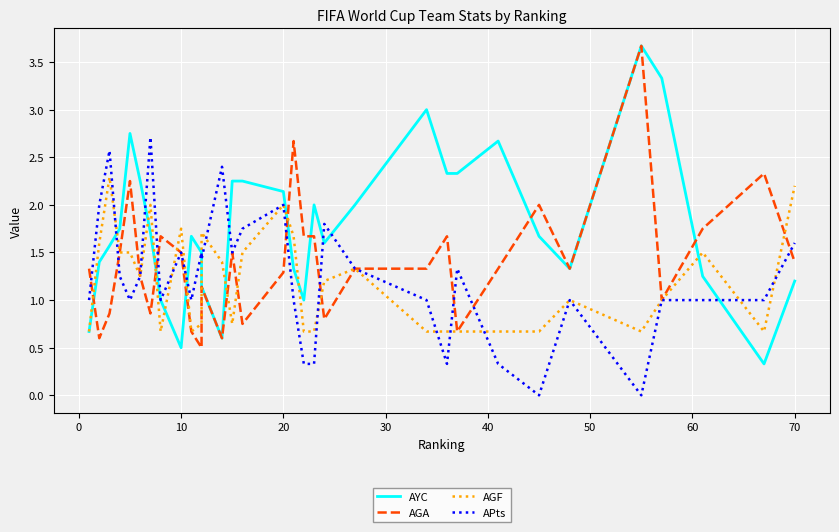

What is the difference between the second highest and second lowest values in the APts series?

2.6